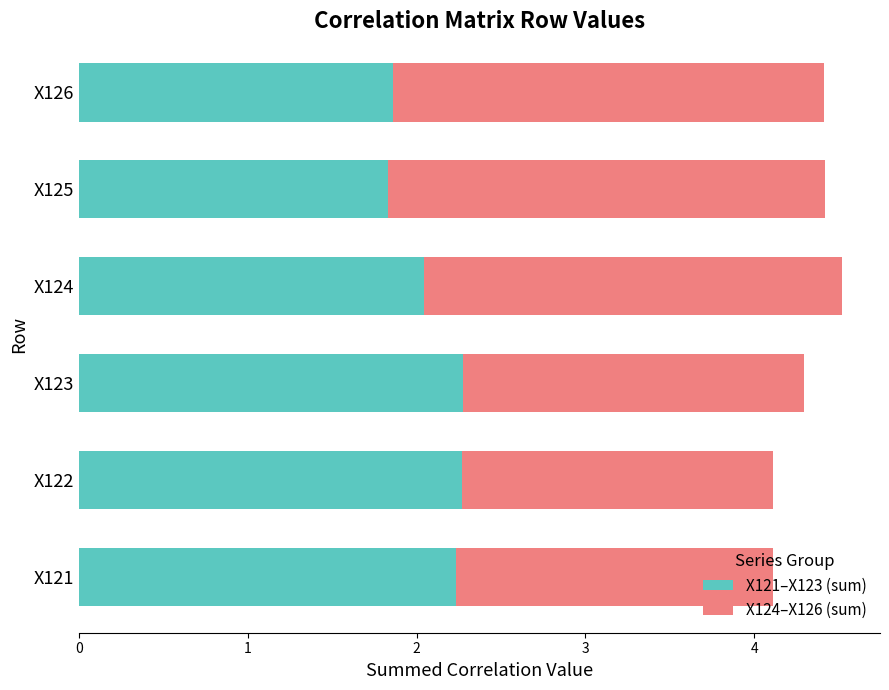

What is the difference between the maximum and minimum values in the X121–X123 (sum) series?

0.4